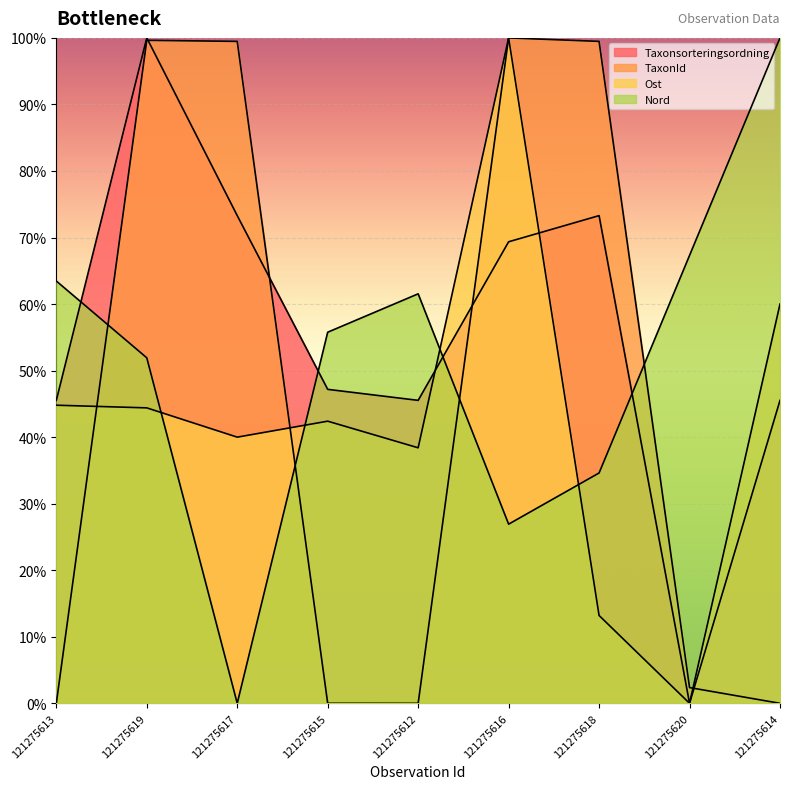

Is the value of TaxonId at 121275620 greater than the value of Ost at 121275620?

Yes